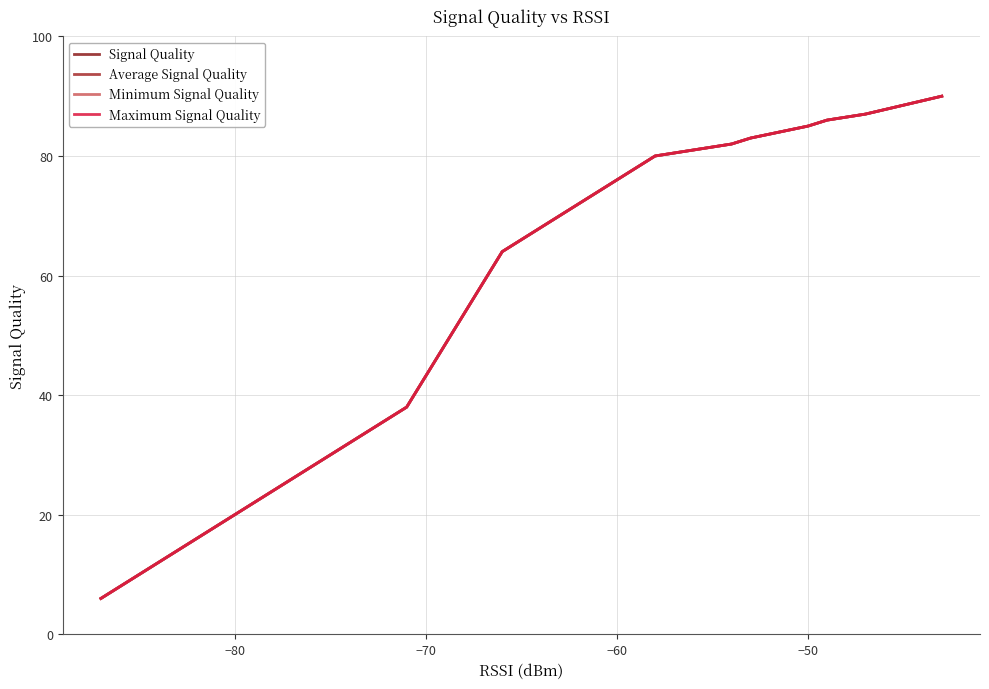

List the series in order of their peak value, lowest first.

Signal Quality, Average Signal Quality, Minimum Signal Quality, Maximum Signal Quality